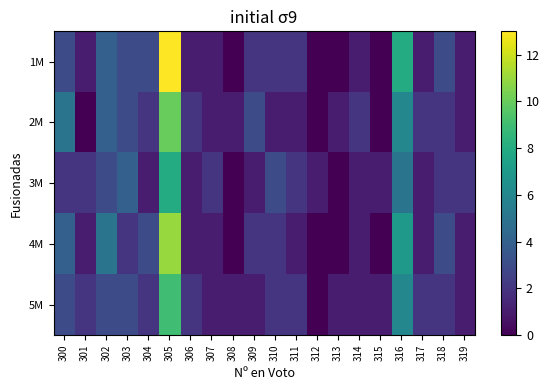

Reading left to right, what are all the values shown in this chart?

1M: 300=3	301=1	302=4	303=3	304=3	305=13	306=1	307=1	308=0	309=2	310=2	311=2	312=0	313=0	314=1	315=0	316=8	317=1	318=3	319=1
2M: 300=5	301=0	302=4	303=3	304=2	305=10	306=2	307=1	308=1	309=3	310=1	311=1	312=0	313=1	314=2	315=0	316=6	317=2	318=2	319=1
3M: 300=2	301=2	302=3	303=4	304=1	305=8	306=1	307=2	308=0	309=1	310=3	311=2	312=1	313=0	314=1	315=1	316=5	317=1	318=2	319=2
4M: 300=4	301=1	302=5	303=2	304=3	305=11	306=1	307=1	308=0	309=2	310=2	311=1	312=0	313=0	314=1	315=0	316=7	317=1	318=3	319=1
5M: 300=3	301=2	302=3	303=3	304=2	305=9	306=2	307=1	308=1	309=1	310=2	311=2	312=0	313=1	314=1	315=1	316=6	317=2	318=2	319=1